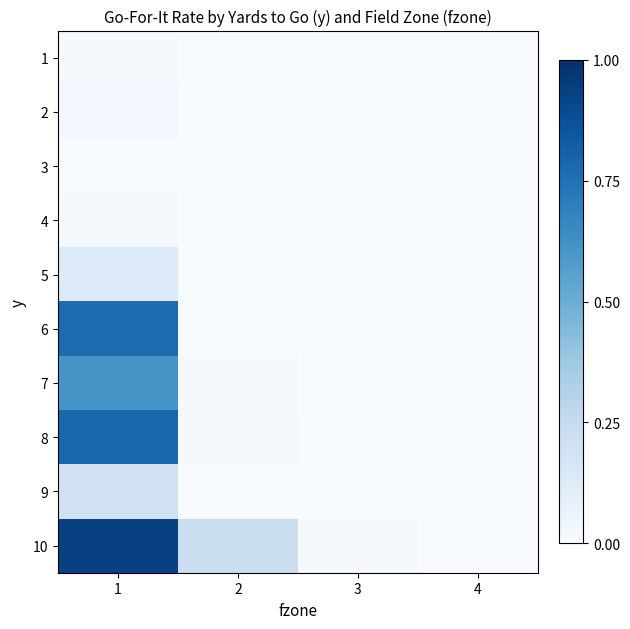

Count the number of categories in the chart.

4